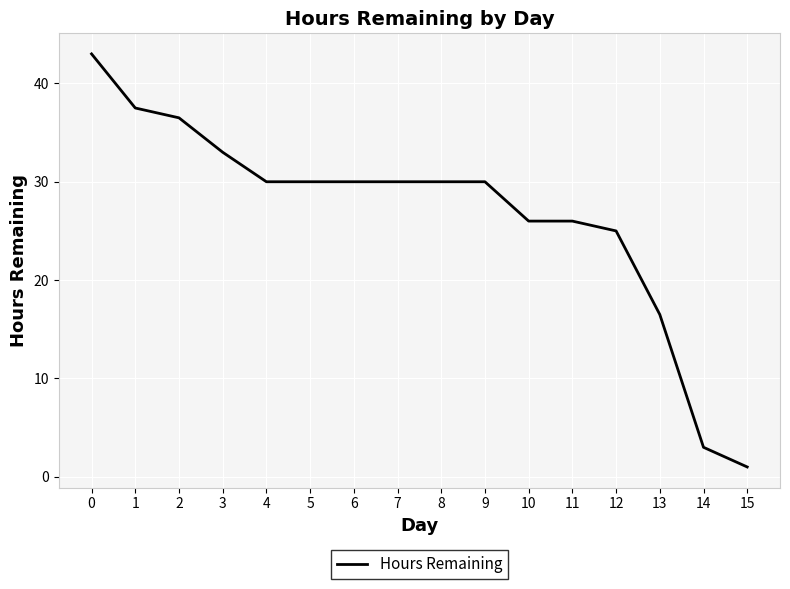

Which category has the lowest value across all series?

15